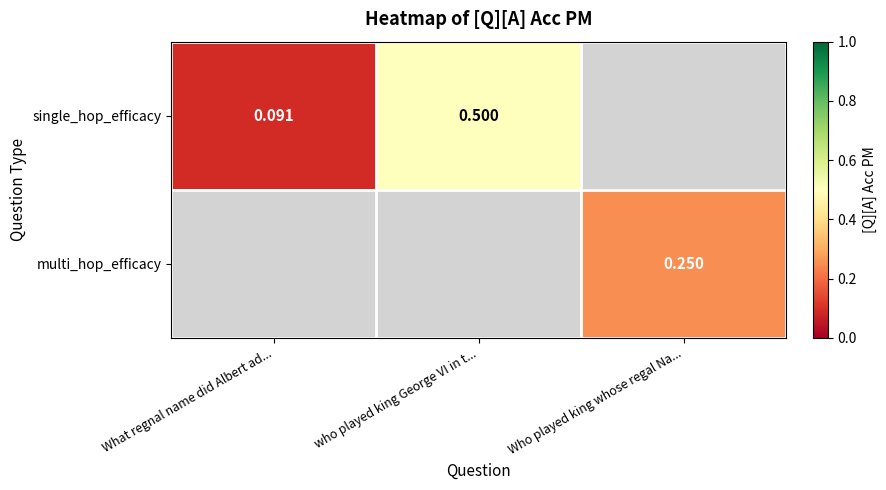

What is the difference between the maximum and minimum values in the single_hop_efficacy series?

0.4